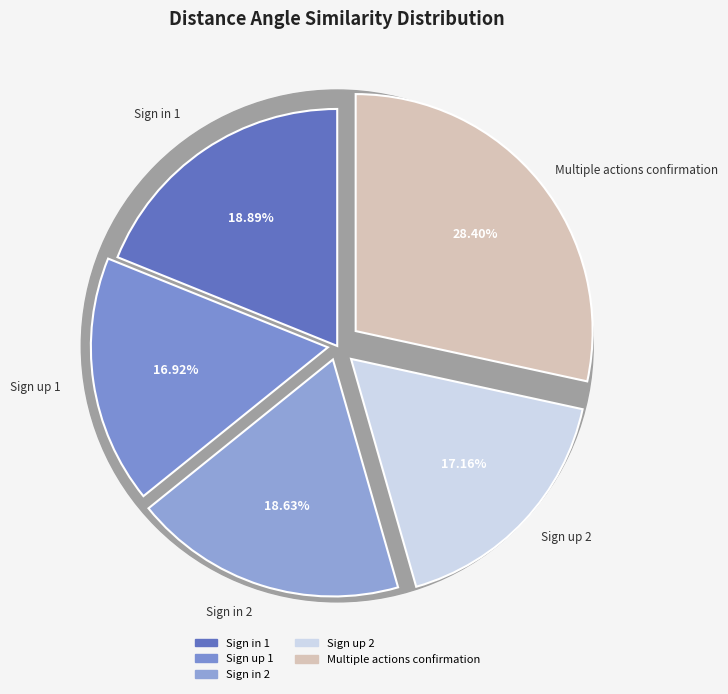

Does Sign in 1 represent more than half of the total?

No